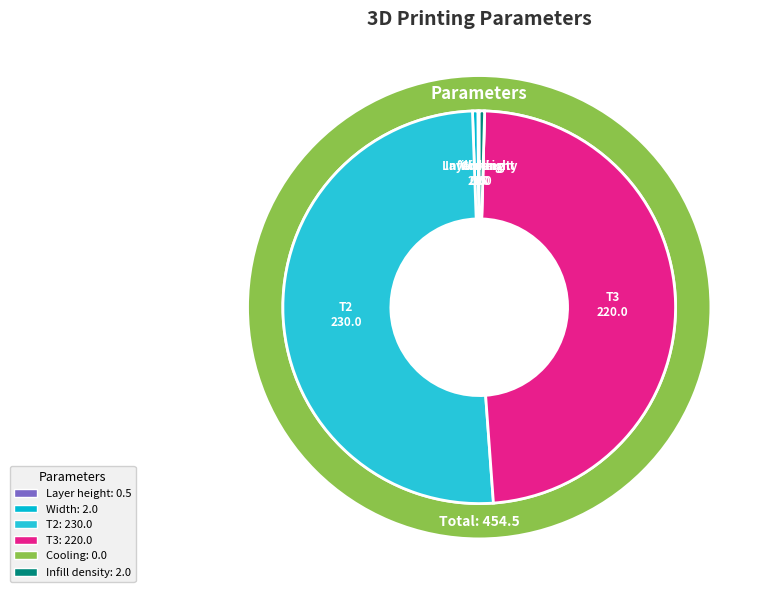

To the nearest percent, what is the average slice percentage?

17%